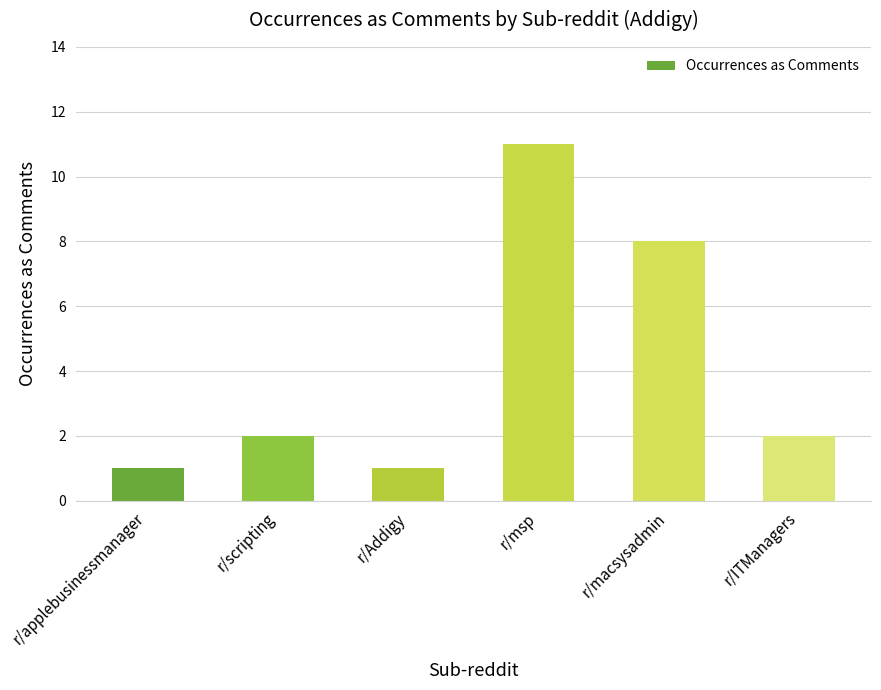

The value at r/macsysadmin is 3. True or false?

False